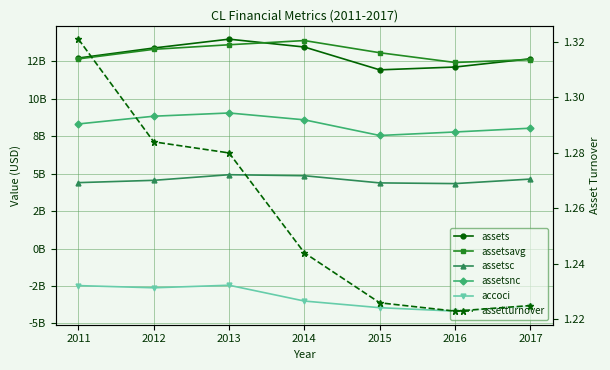

Where is the first local minimum for assetsavg?

2016